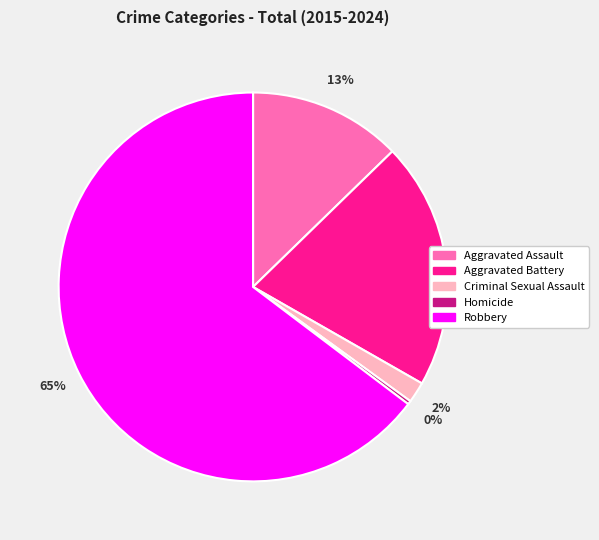

True or false: Criminal Sexual Assault accounts for 2% of the total.

True